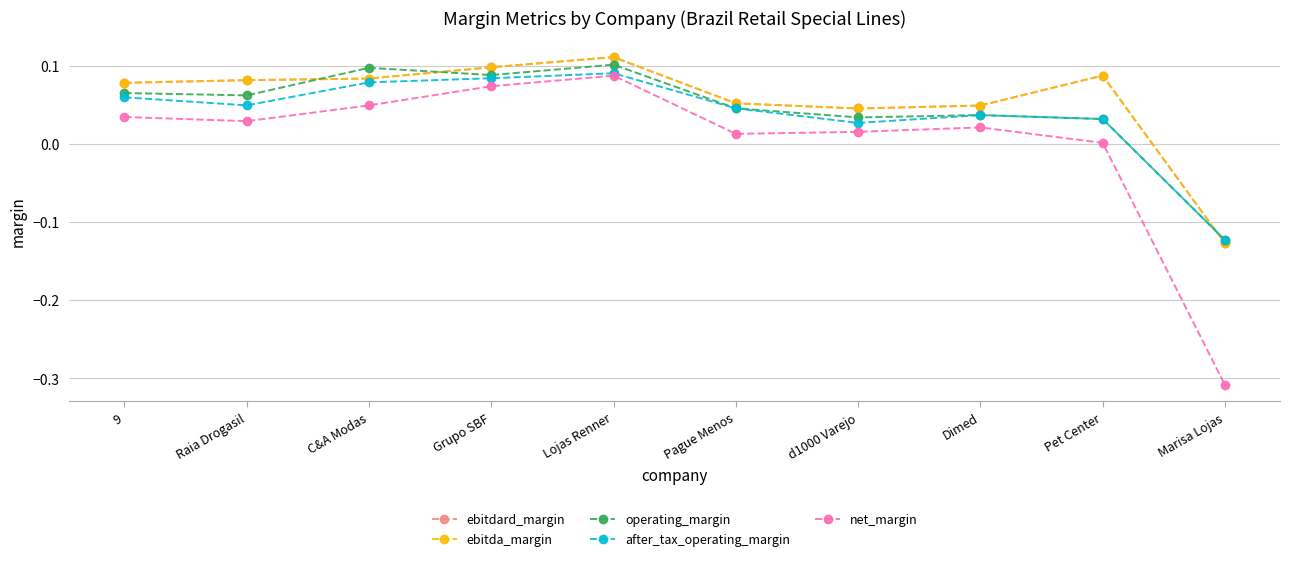

What is the total value across all series at Lojas Renner?

0.5